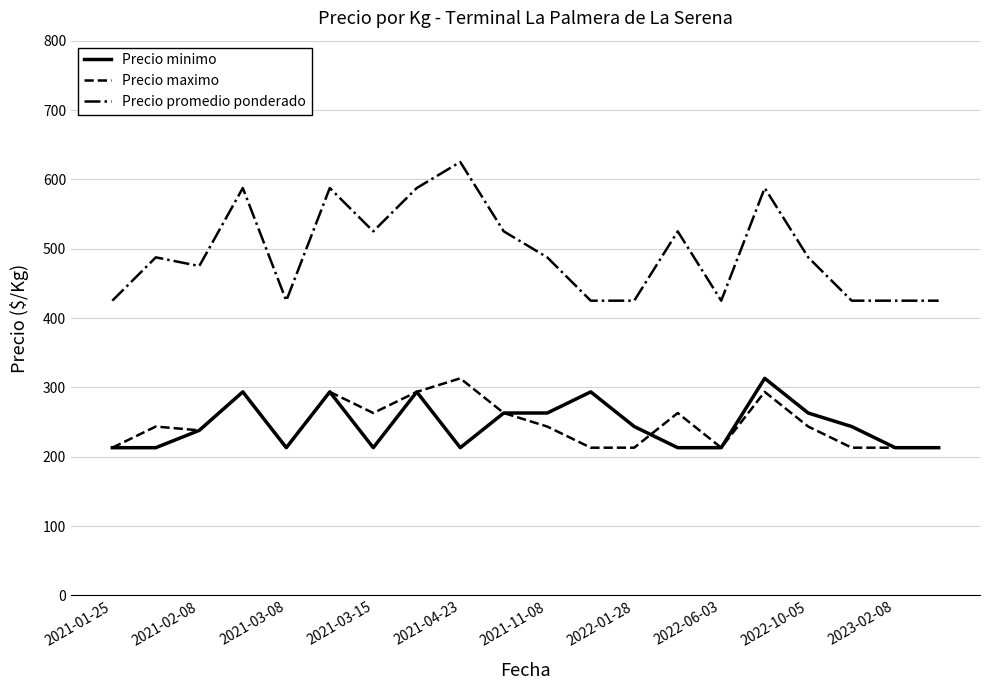

How many lines are shown in the chart?

3